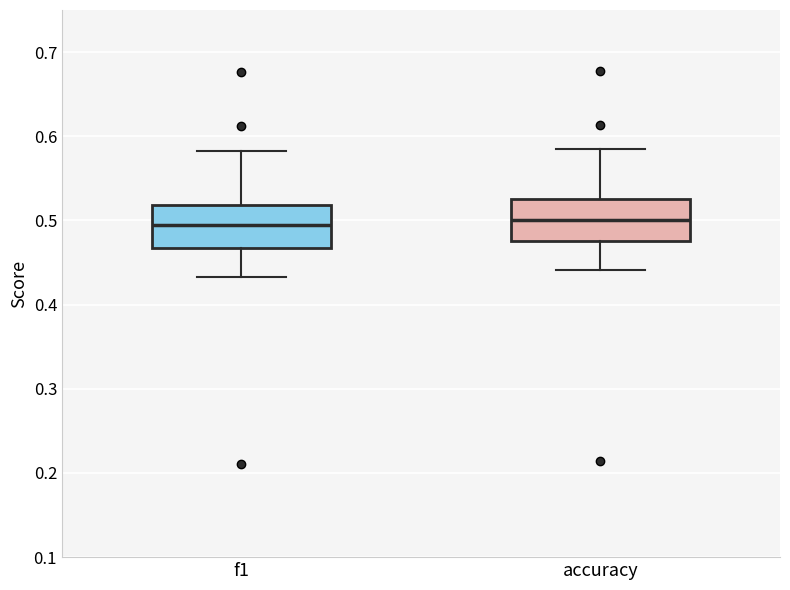

Where does the upper whisker of the box for f1 end on the y-axis? The values are not printed on the chart, so give them approximately, as read against the axis.

0.58